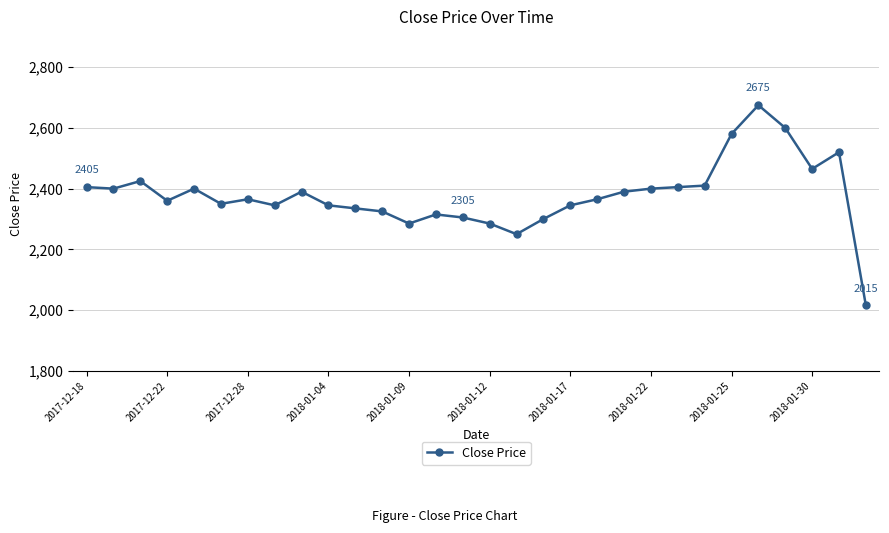

What is the smallest value displayed?

2015